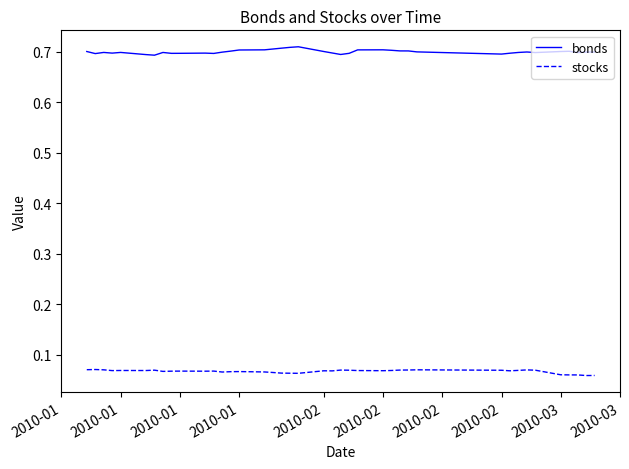

Rank the series by their average value, from highest to lowest.

bonds, stocks